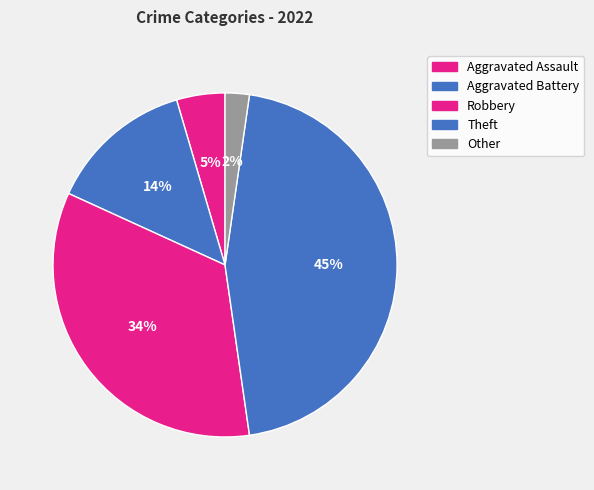

How many slices are in this pie chart?

5